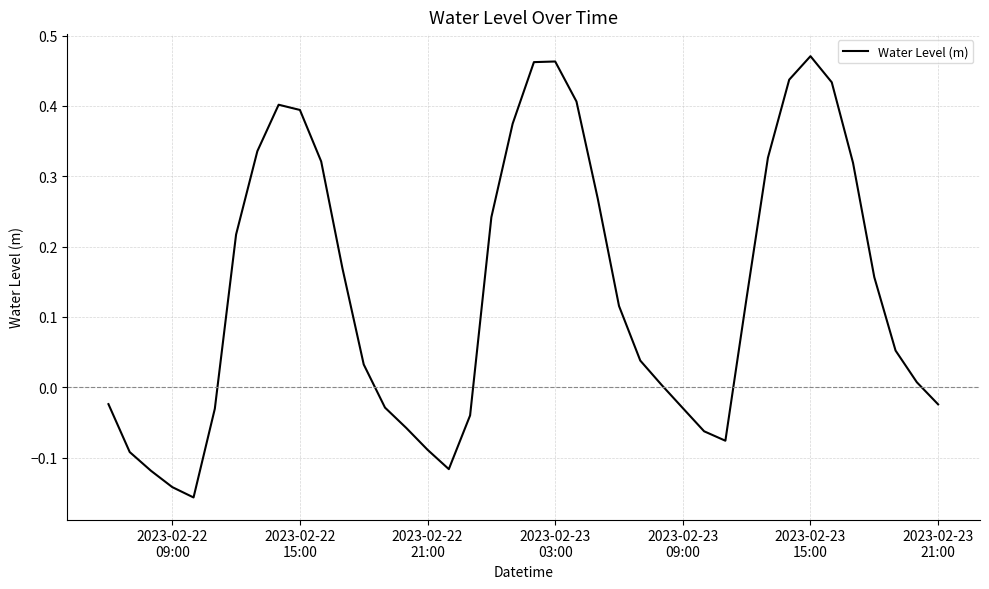

How many lines are shown in the chart?

1